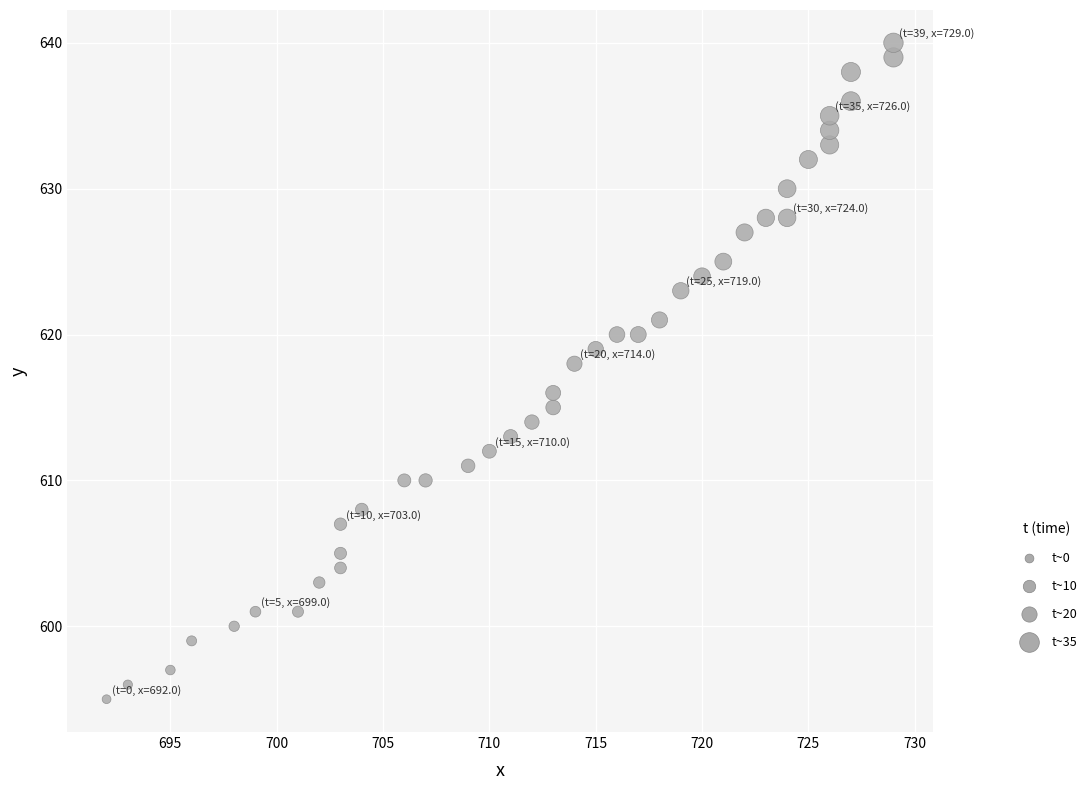

What is the range of Y values (max minus min)?

45